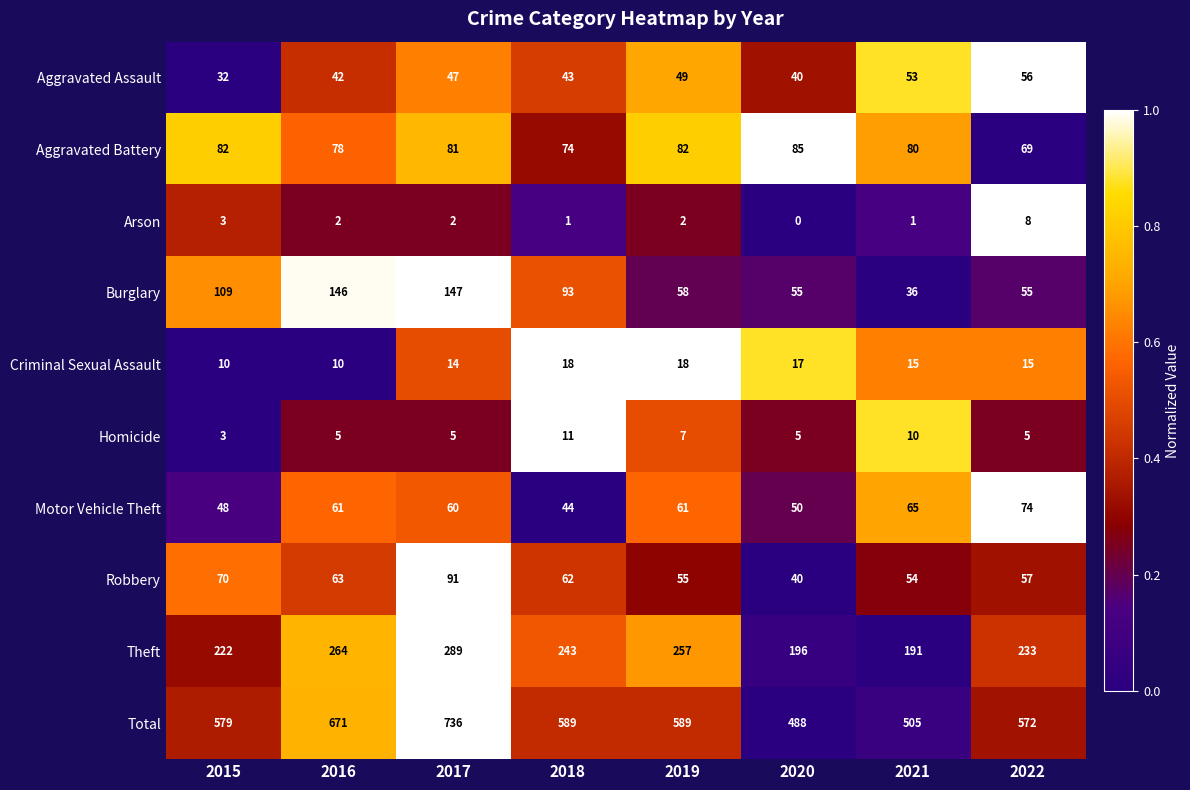

What value does the Aggravated Battery series have at 2015, to the nearest 5?

80